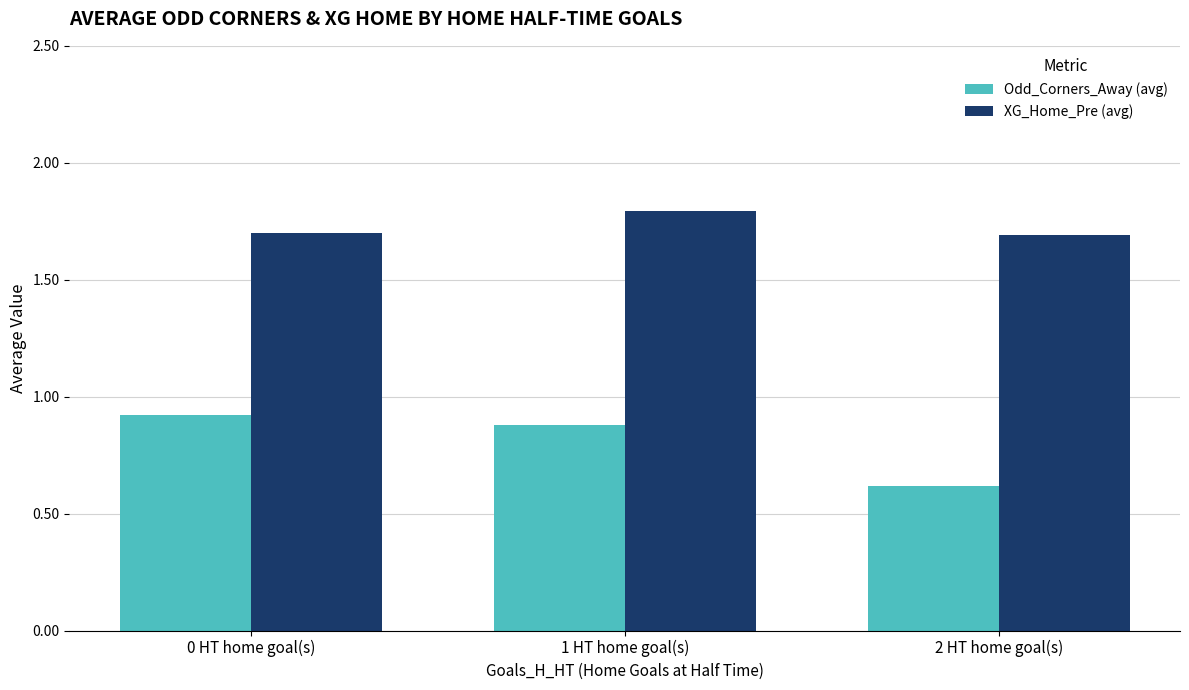

How many bars are there in total?

6